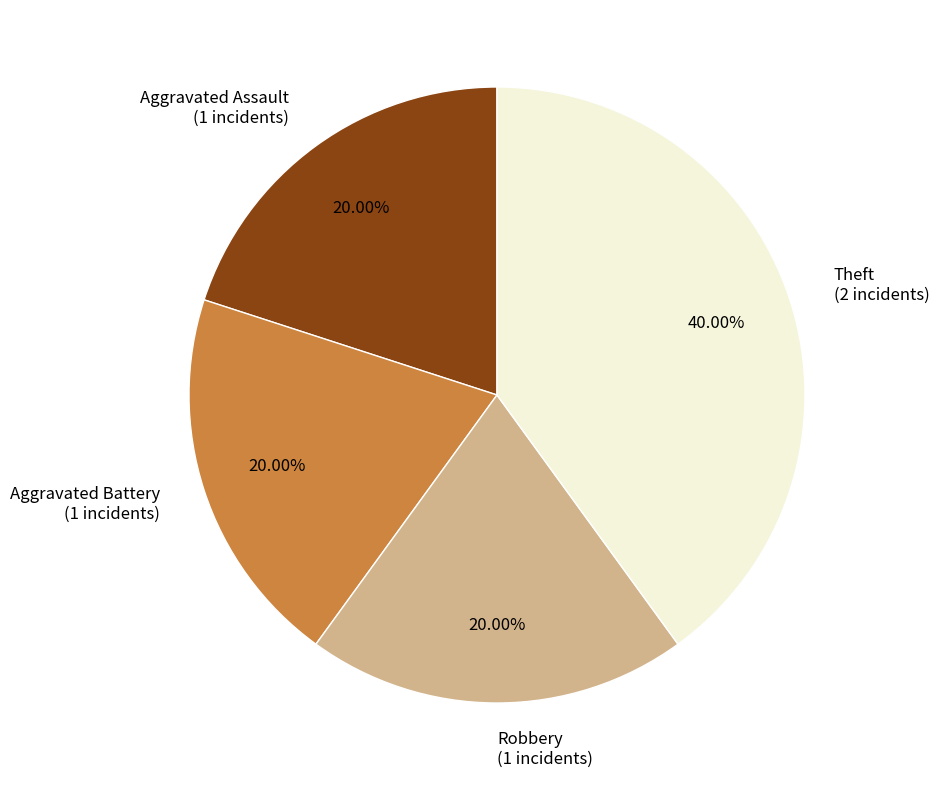

Count the number of slices in the pie.

4